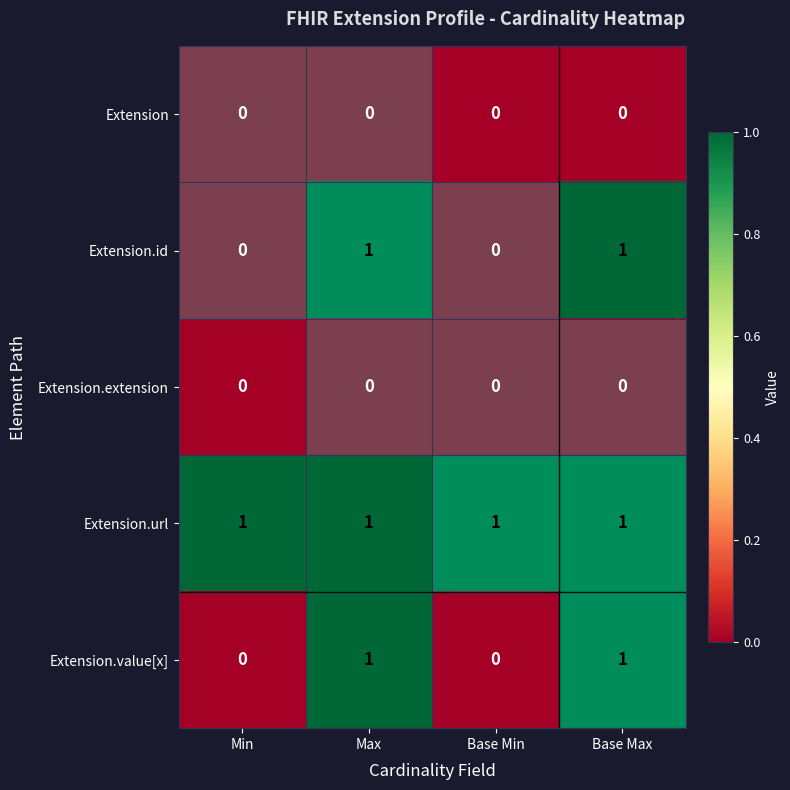

The Extension.value[x] series shows 0 at Base Min. True or false?

True